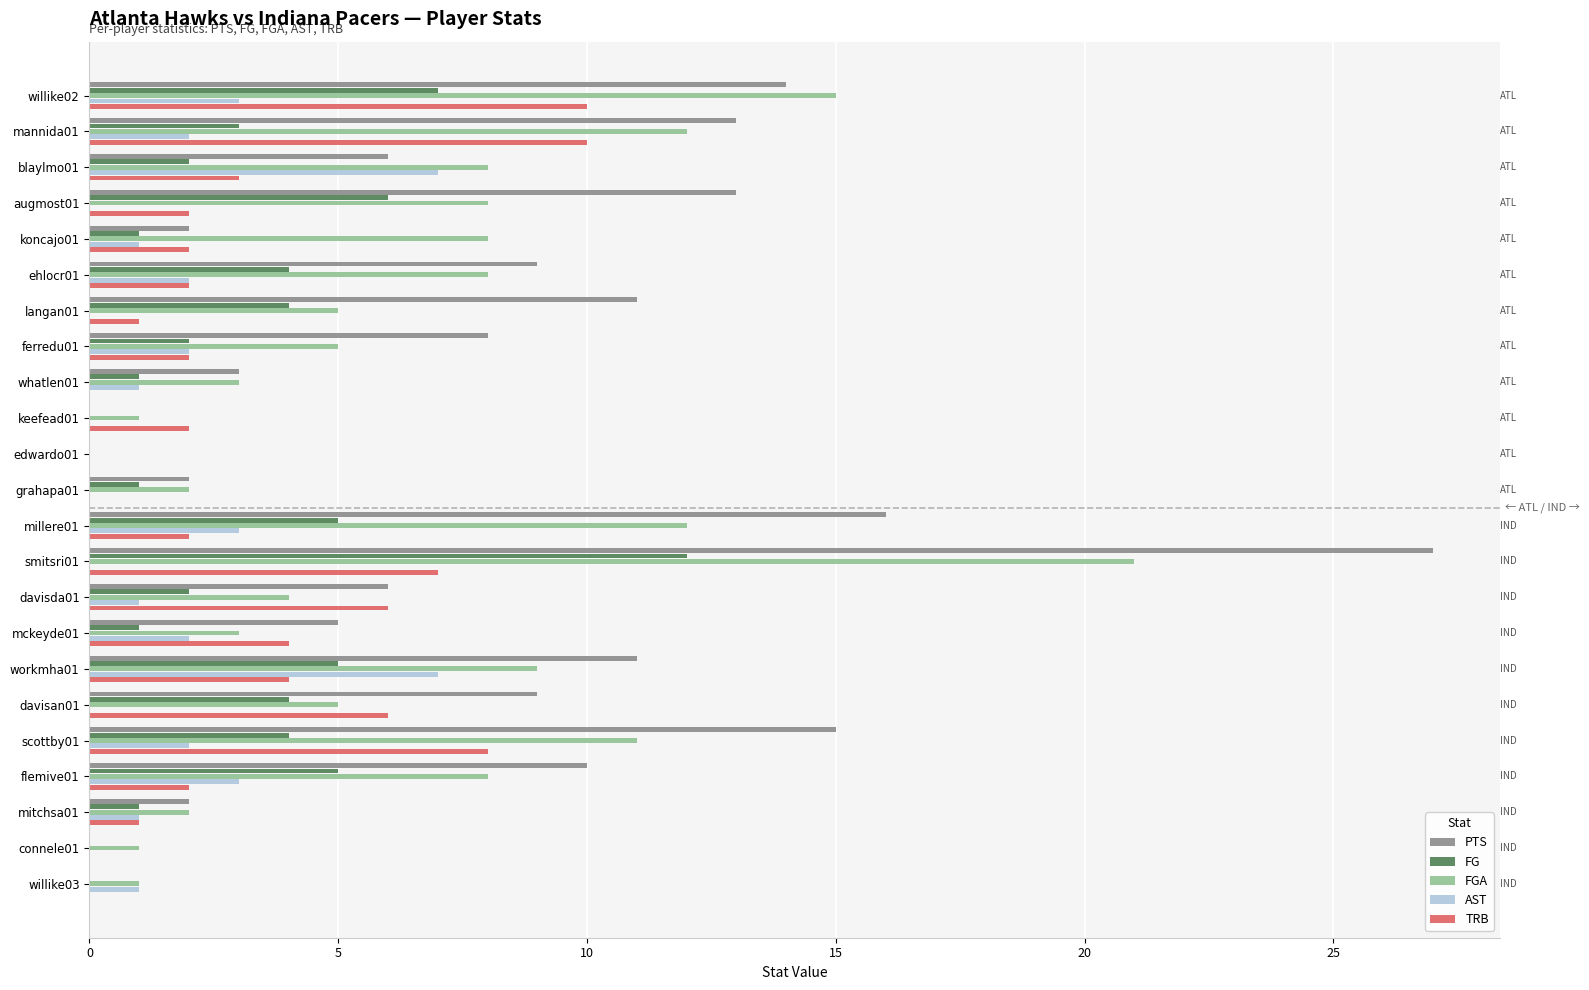

Which series changed the most between augmost01 and mckeyde01?

PTS